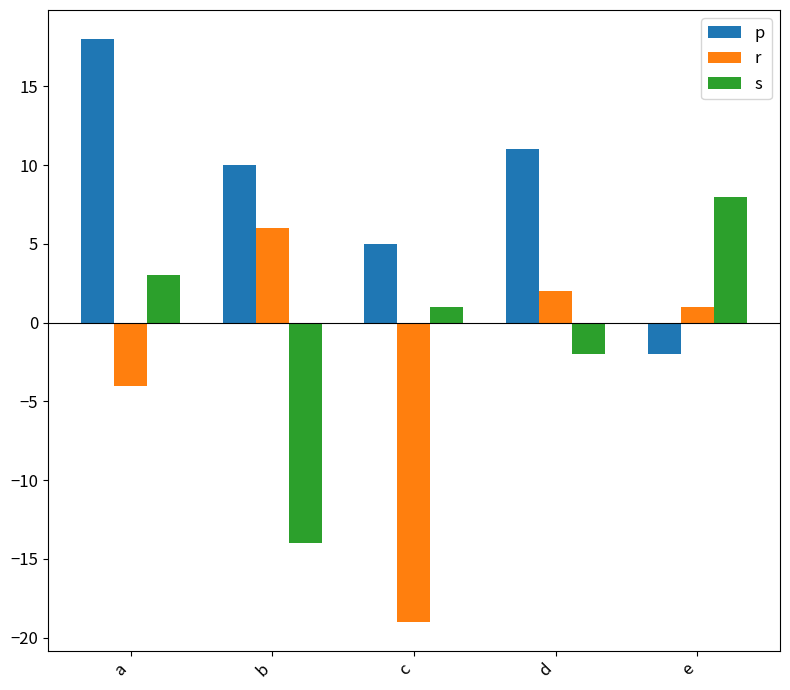

Reading left to right, what are all the values shown in this chart?

p: a=18	b=10	c=5	d=11	e=-2
r: a=-4	b=6	c=-19	d=2	e=1
s: a=3	b=-14	c=1	d=-2	e=8